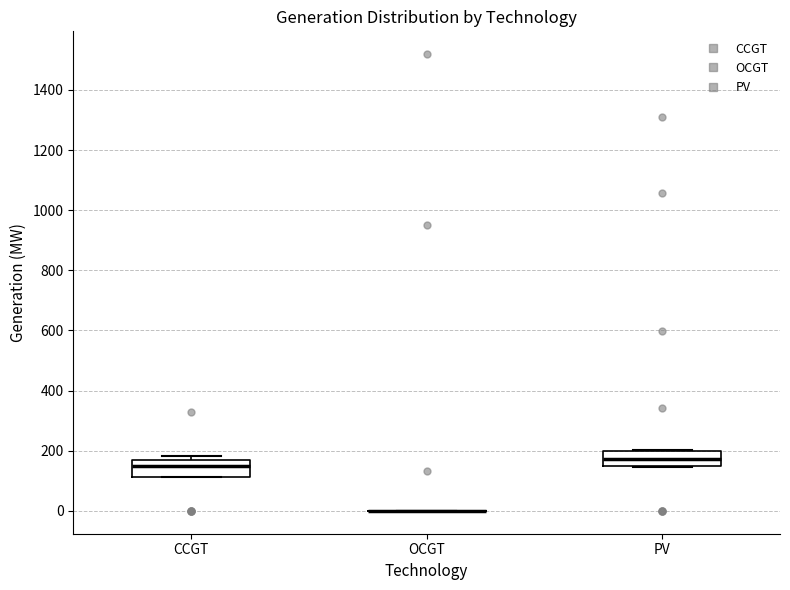

Reading left to right, transcribe this box plot: for each box, give where its median line is, the range the box spans, and where its two whiskers end, as read against the y-axis. The values are not printed on the chart, so give them approximately, as read against the axis.

CCGT: median 160 (just below the box's upper edge), box 120 to 160, whiskers 120 to 180
OCGT: box collapsed to a line at 0, whiskers 0 to 0
PV: median 180, box 160 to 200, whiskers 140 to 200